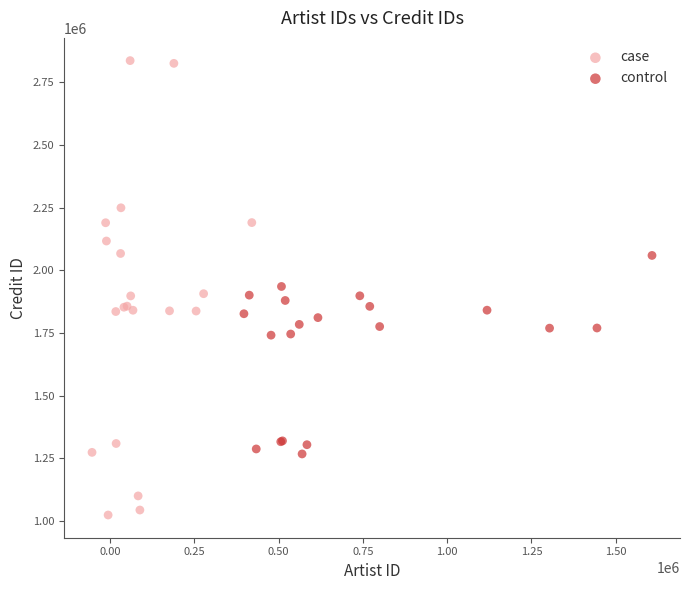

Which series reaches the maximum Y coordinate?

case